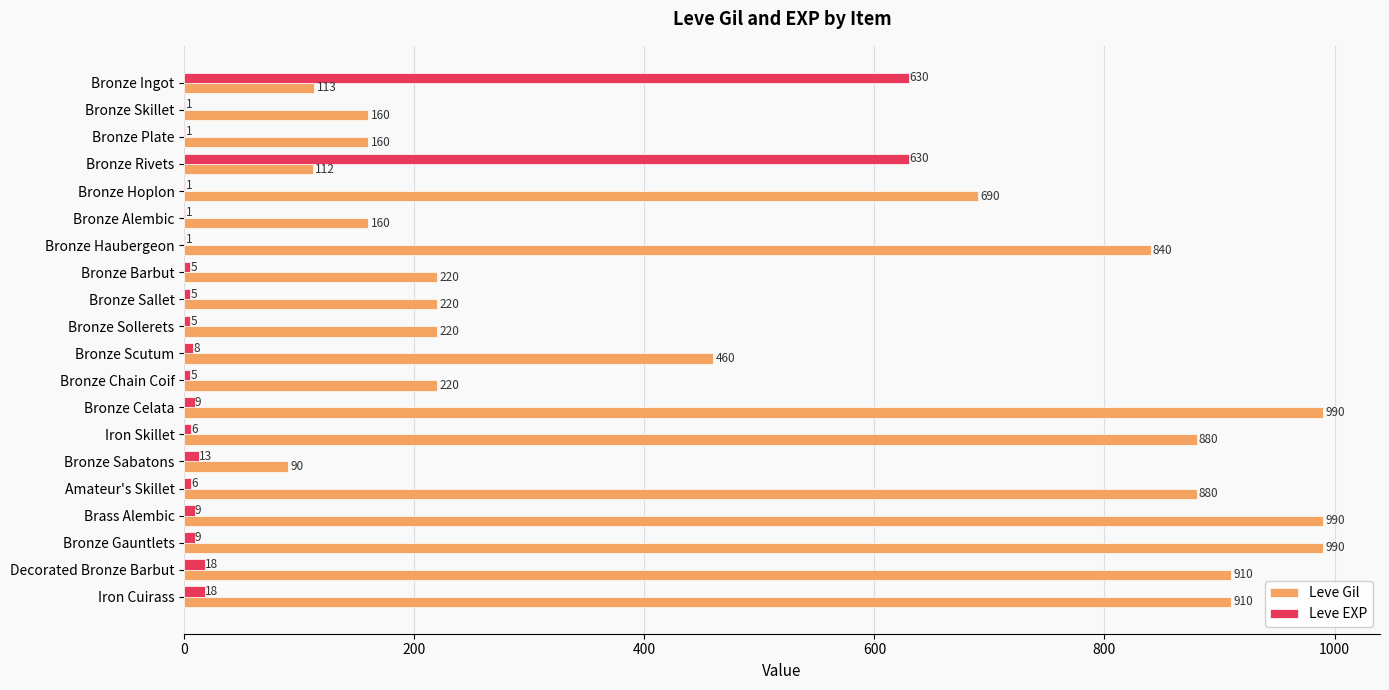

Read the Leve Gil value at Bronze Sollerets, to the nearest 50.

200